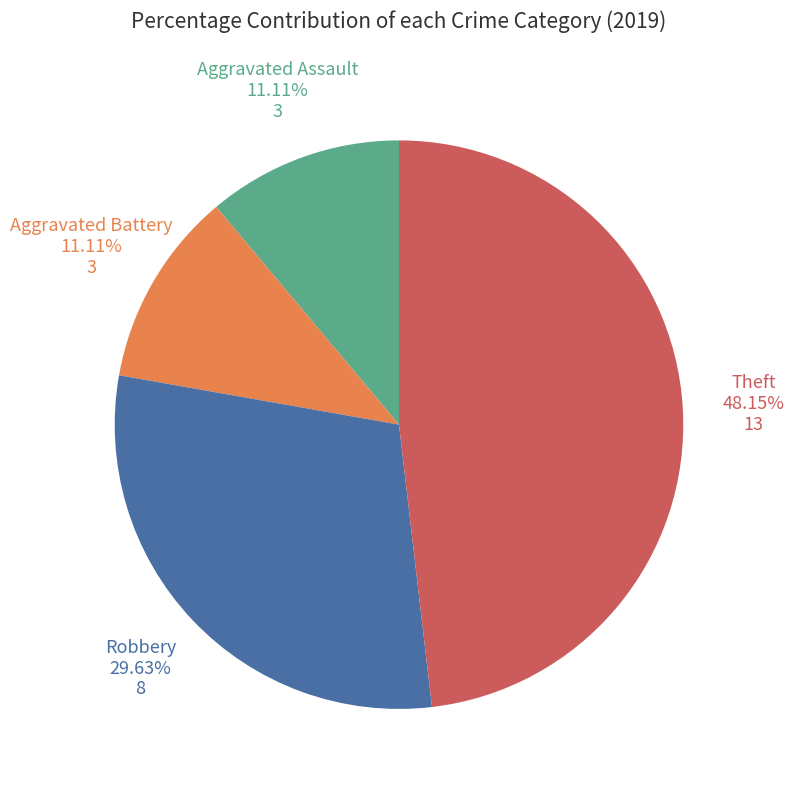

How many slices are in this pie chart?

4